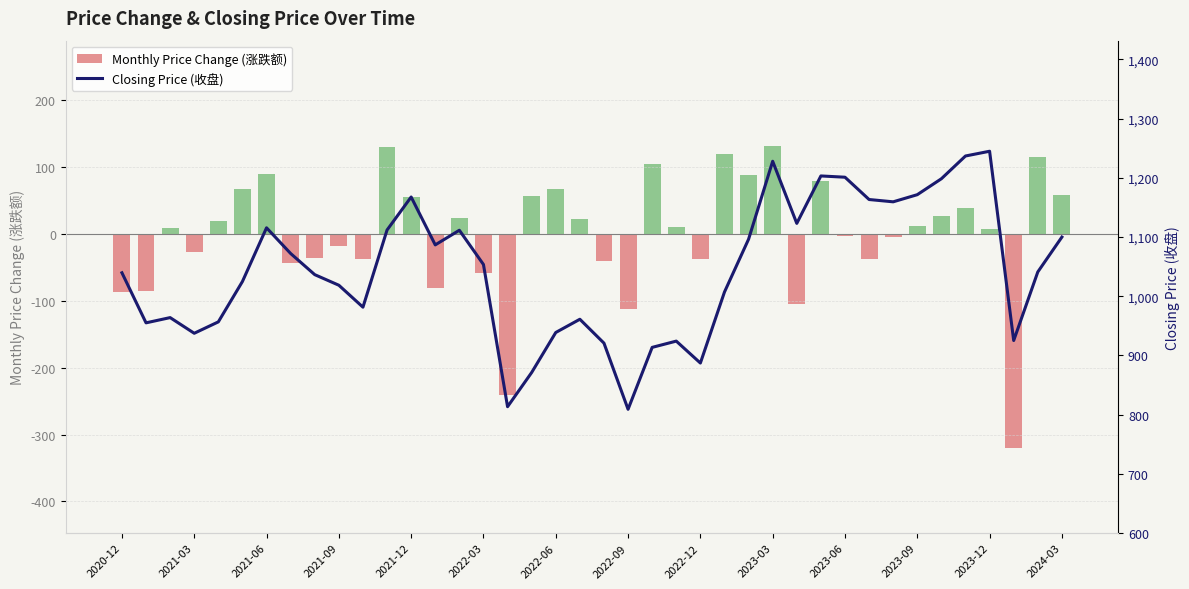

What is the highest value of the Monthly Price Change (涨跌额) series?

131.6